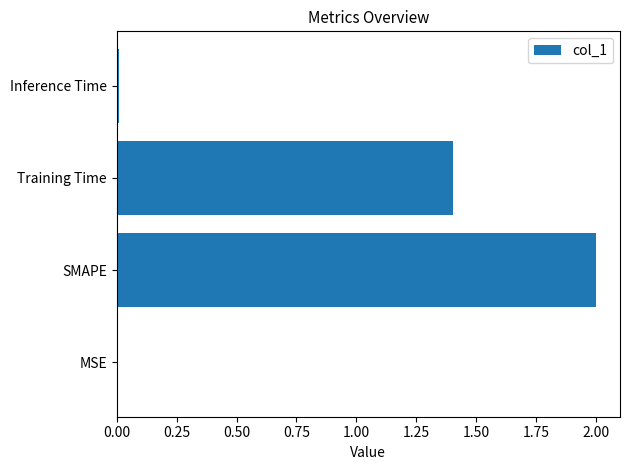

Which category has the highest value across all series?

SMAPE